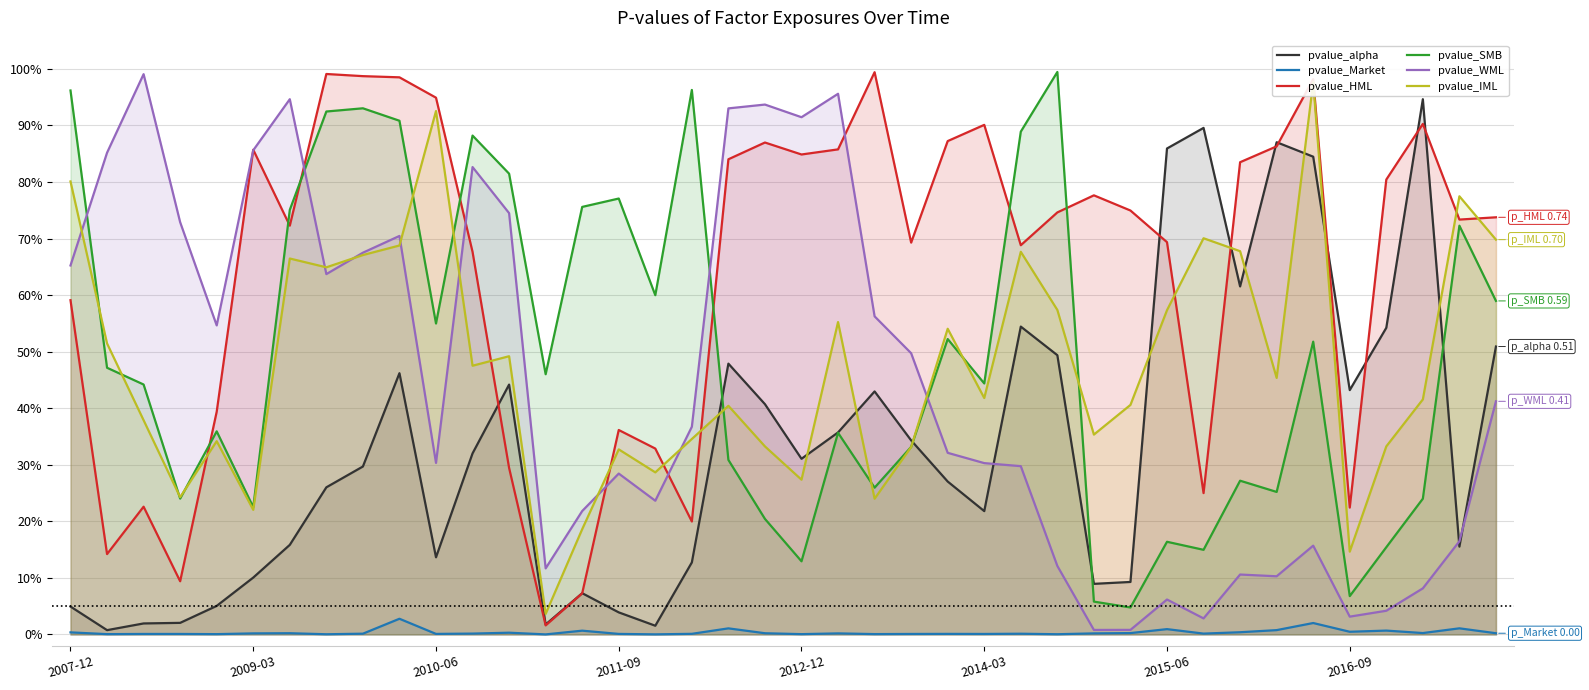

What is the sum of the pvalue_HML values at 9 and 25?

1.9